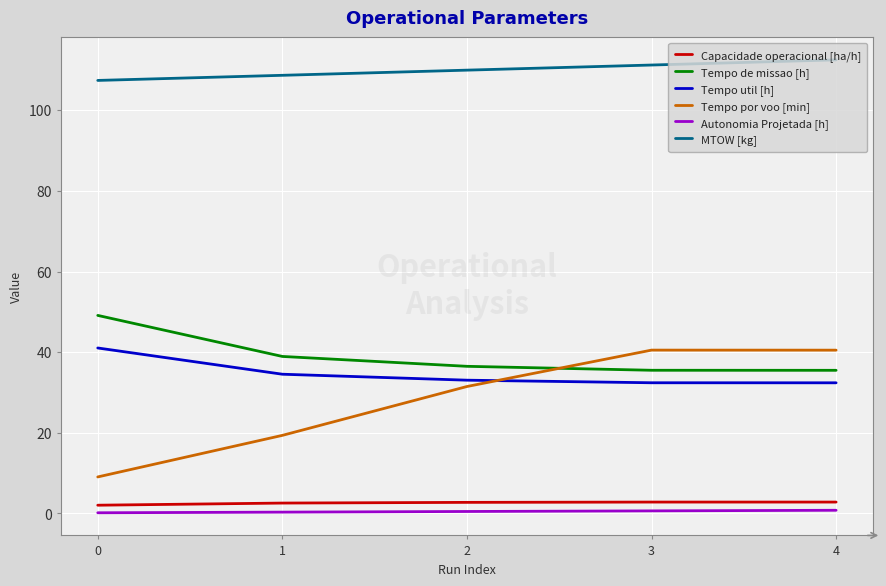

What is the total value across all series at 0?

208.8